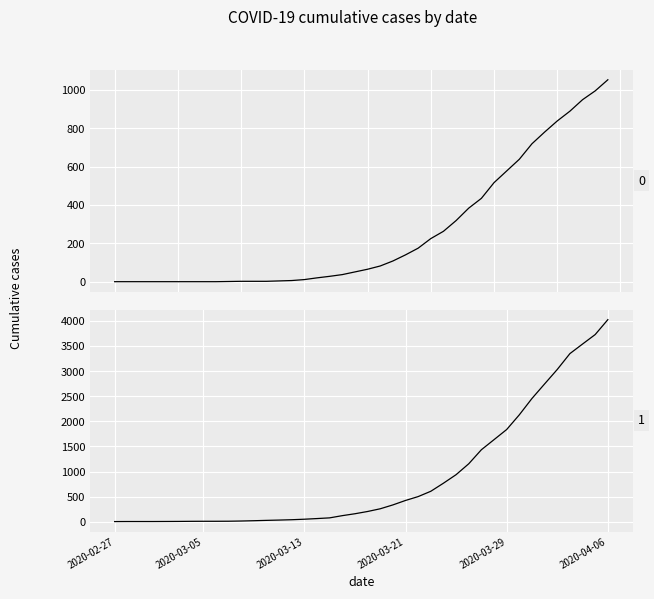

What is the difference between the maximum and minimum values in the 0 series?

1054